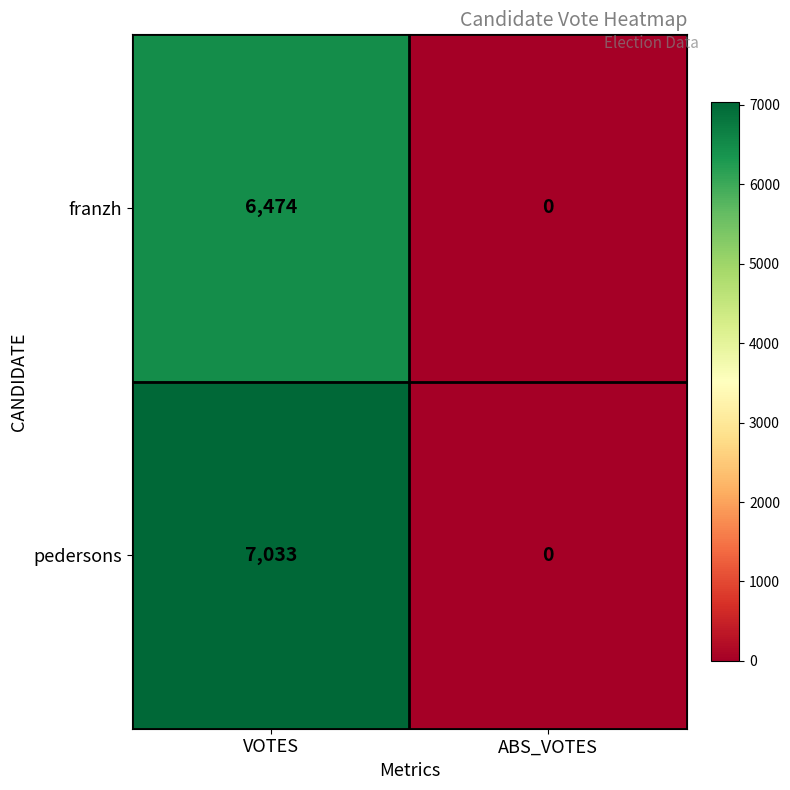

List the series in order of their overall mean, lowest first.

franzh, pedersons